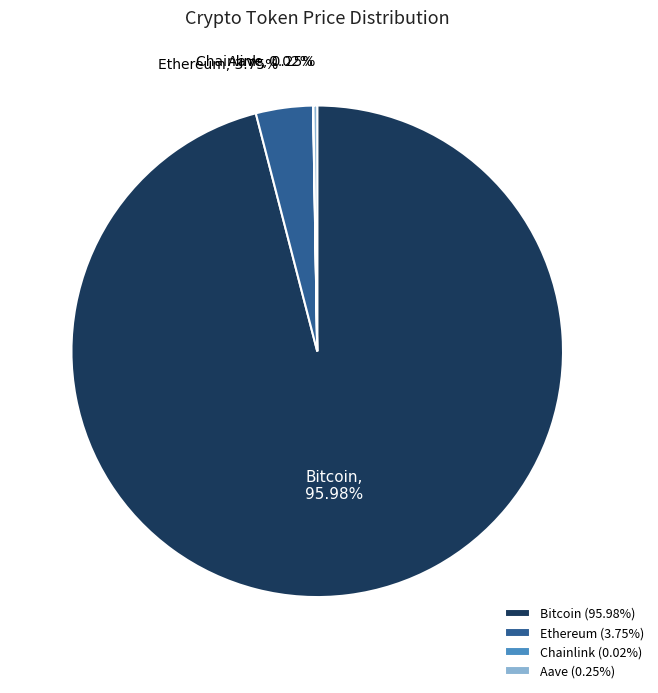

Does Bitcoin represent more than half of the total?

Yes